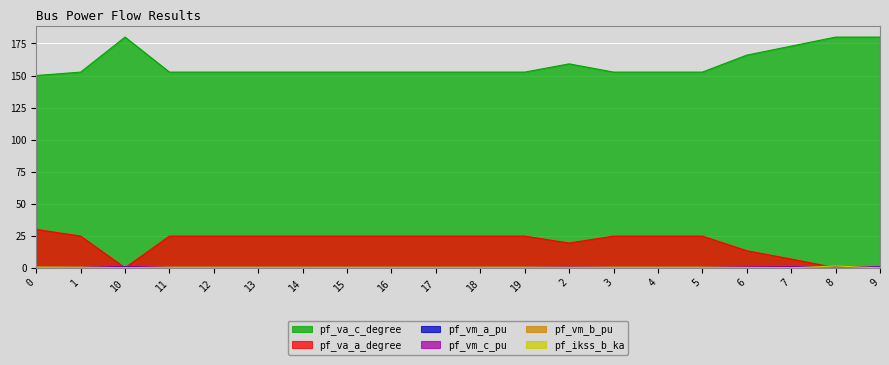

How many values in the pf_va_c_degree series are below 152?

1